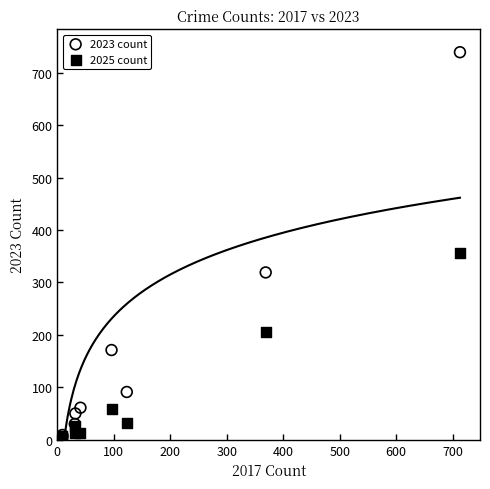

Which series reaches the maximum Y coordinate?

2023 count